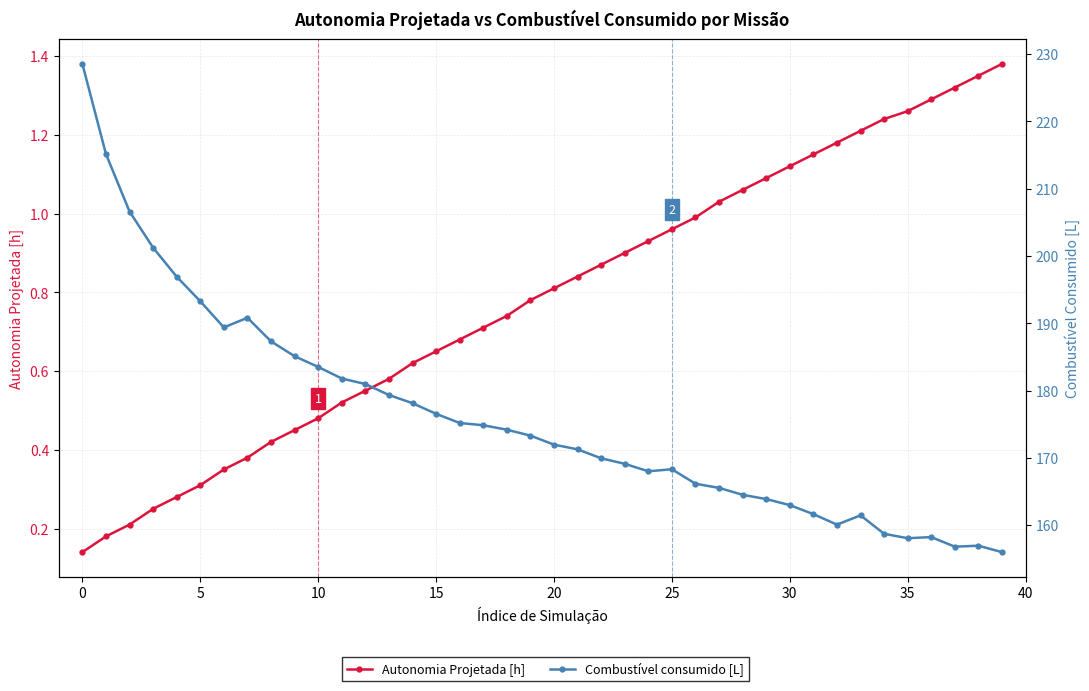

Is the value of Combustível consumido [L] at 33 greater than the value of Autonomia Projetada [h] at 30?

Yes